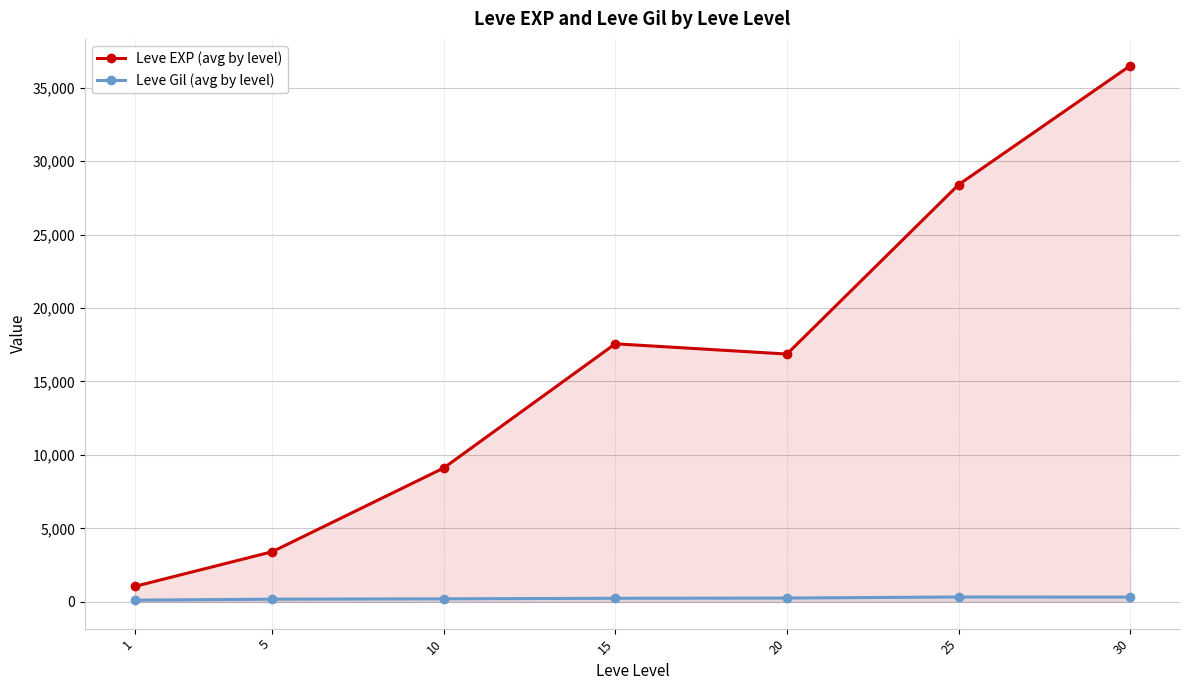

True or false: Leve Gil (avg by level) and Leve EXP (avg by level) intersect in this chart.

False